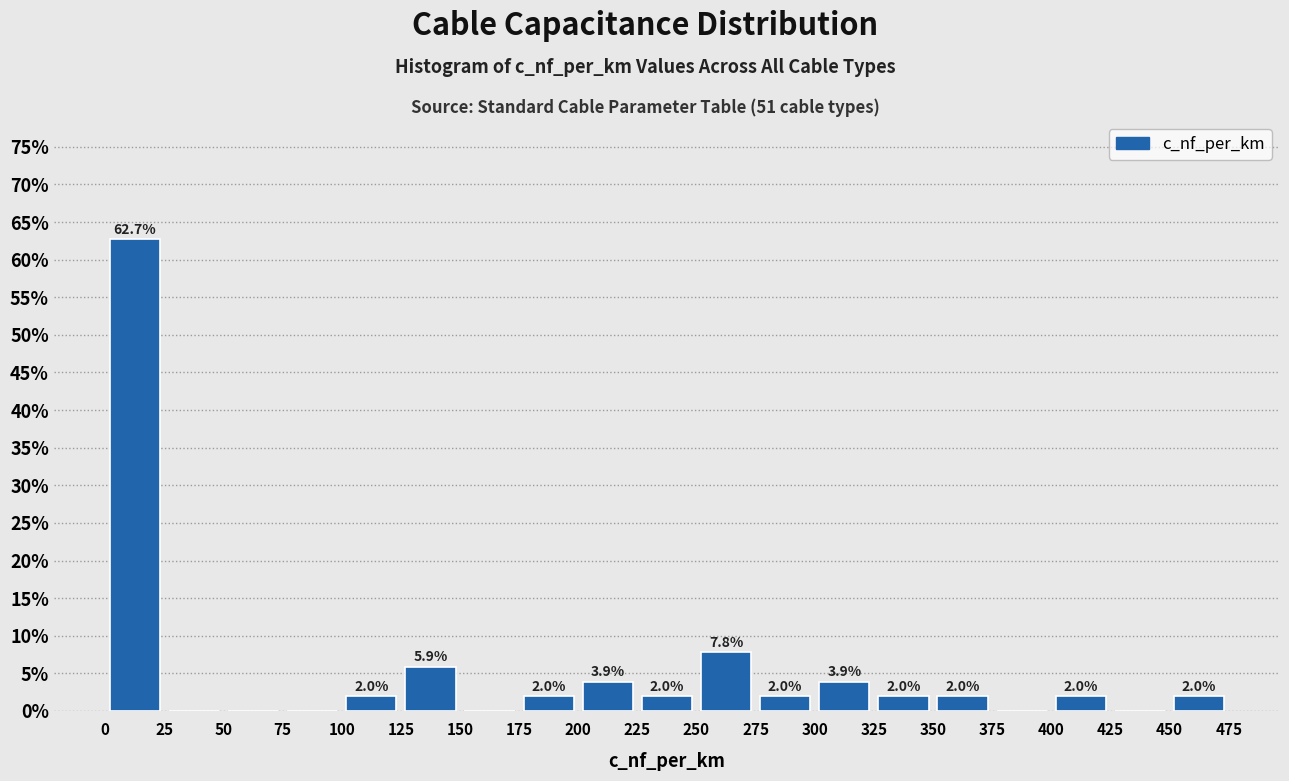

Over which range of the x-axis is the bar tallest?

0 to 25